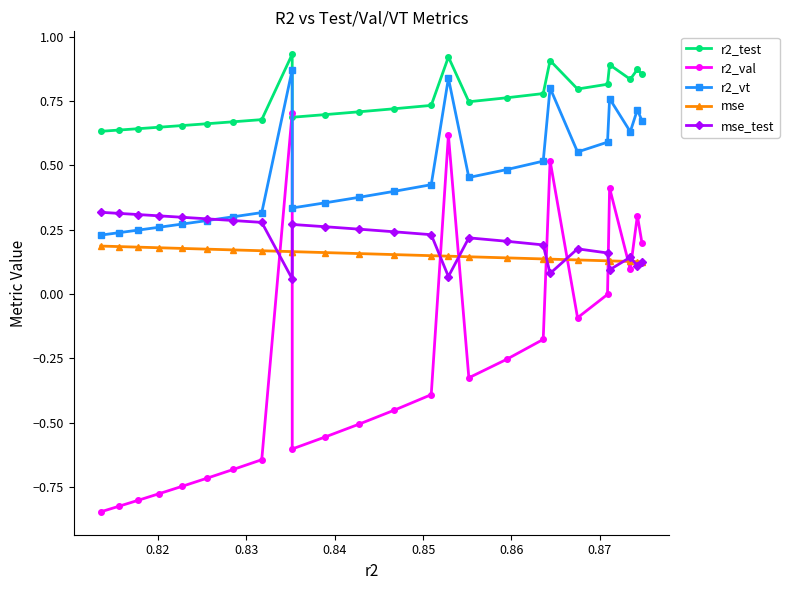

True or false: r2_test and r2_vt cross at least once.

False